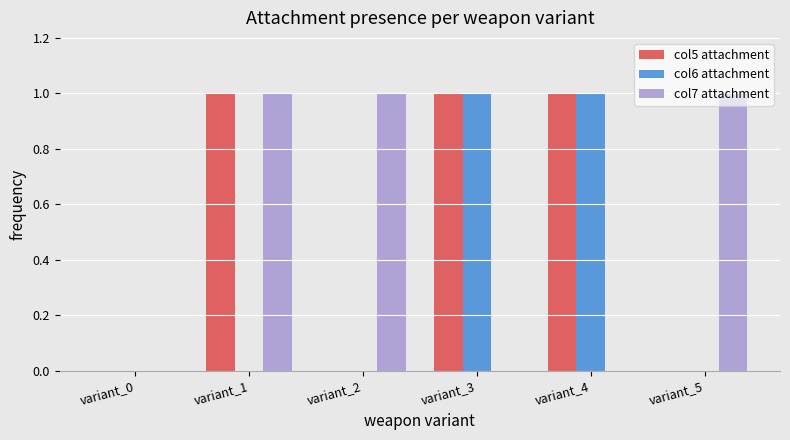

What is the sum of all col5 attachment values?

3